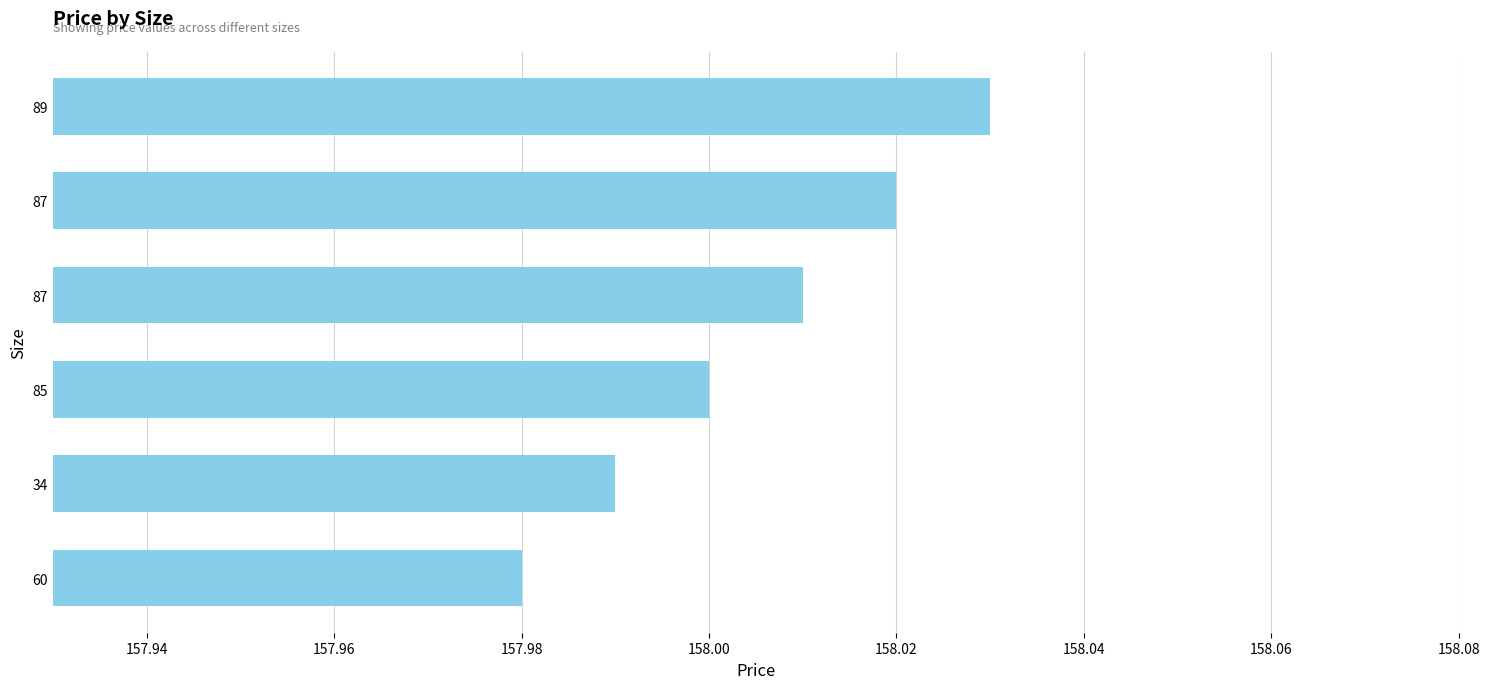

How many data points does each series have?

6